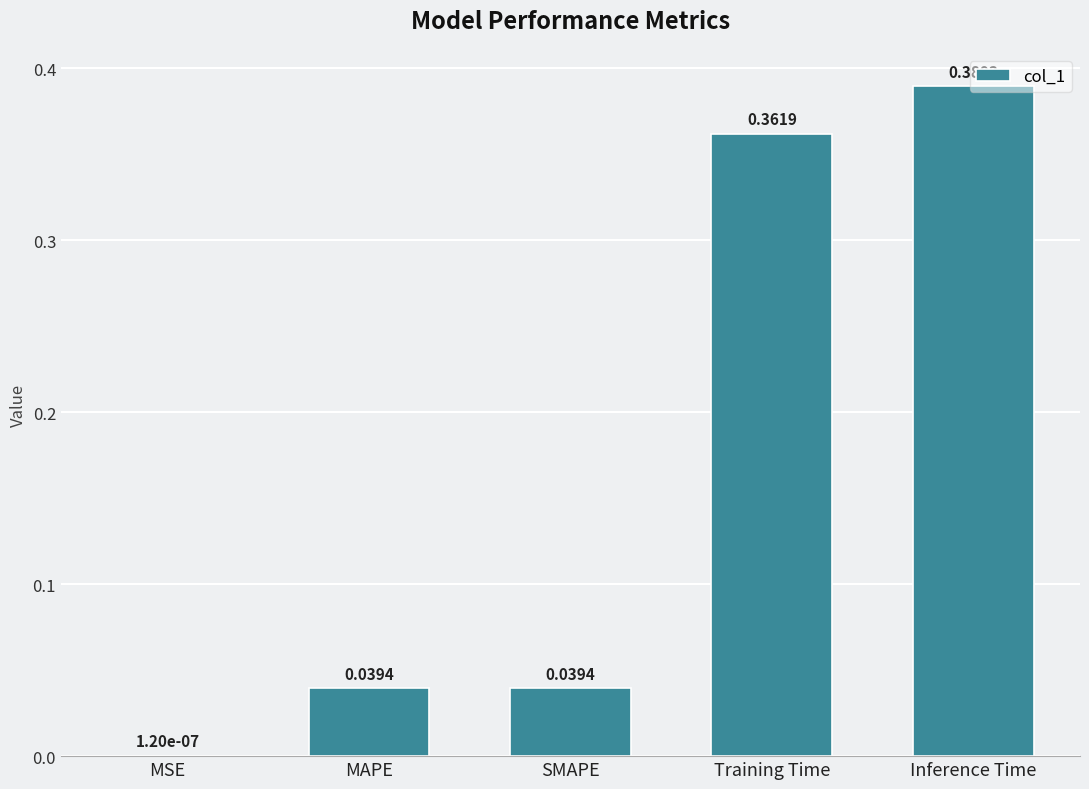

At which label is the value closest to 0?

MSE